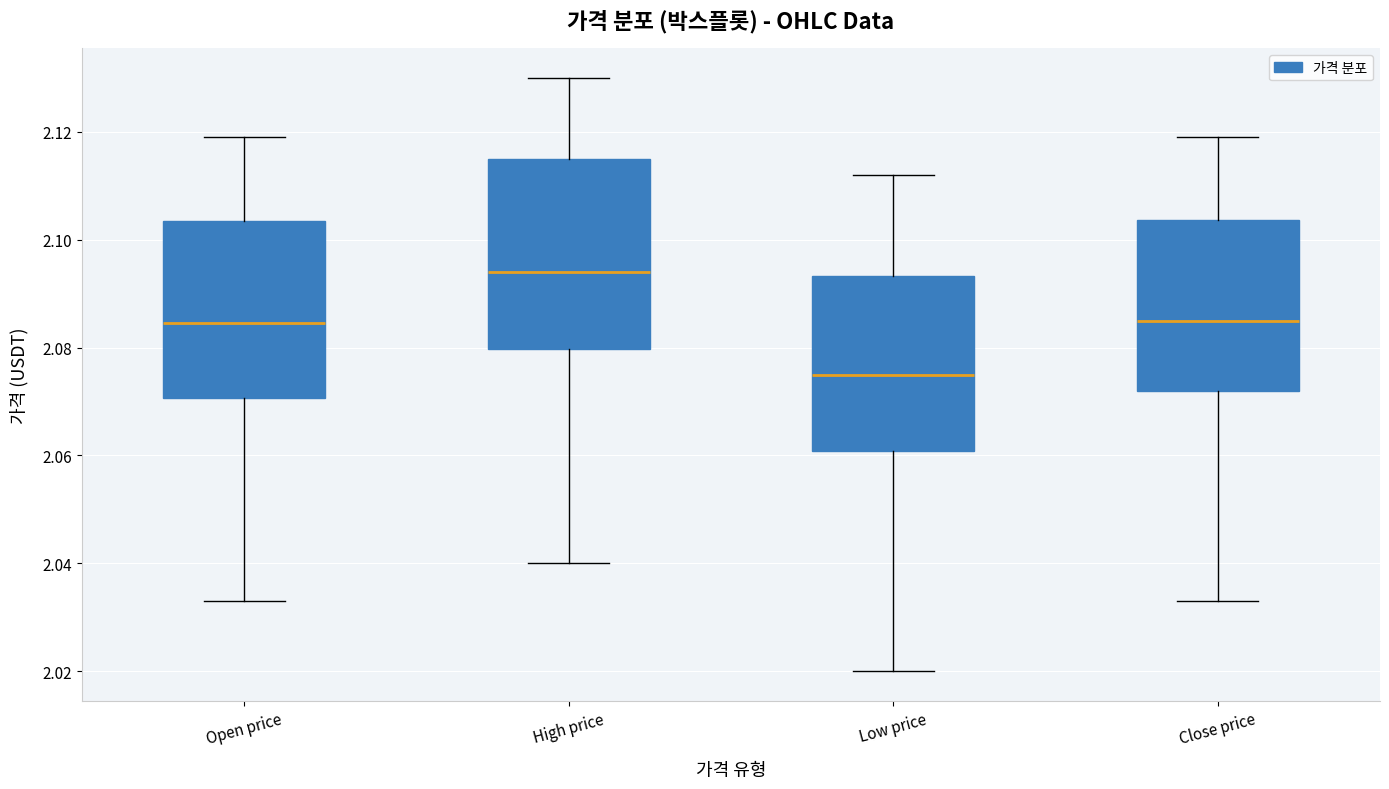

Reading left to right, transcribe this box plot: for each box, give where its median line is, the range the box spans, and where its two whiskers end, as read against the y-axis. The values are not printed on the chart, so give them approximately, as read against the axis.

Open price: median 2.084, box 2.070 to 2.104, whiskers 2.034 to 2.120
High price: median 2.094, box 2.080 to 2.116, whiskers 2.040 to 2.130
Low price: median 2.076, box 2.060 to 2.094, whiskers 2.020 to 2.112
Close price: median 2.086, box 2.072 to 2.104, whiskers 2.034 to 2.120